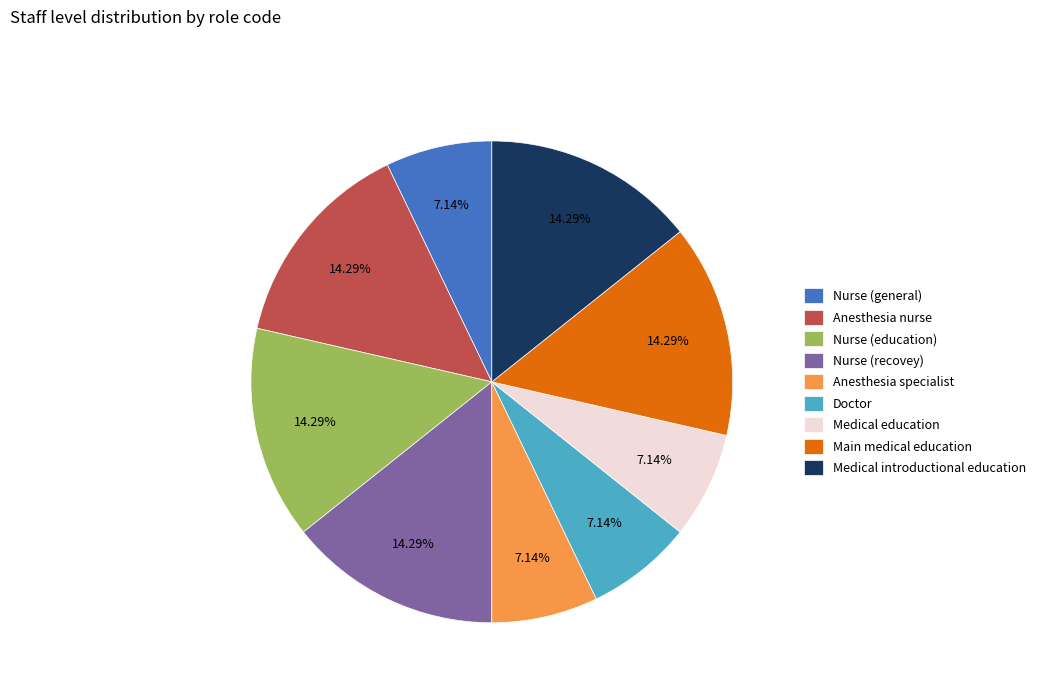

Approximately how many times larger is the value at Nurse (education) compared to Medical education?

2.0